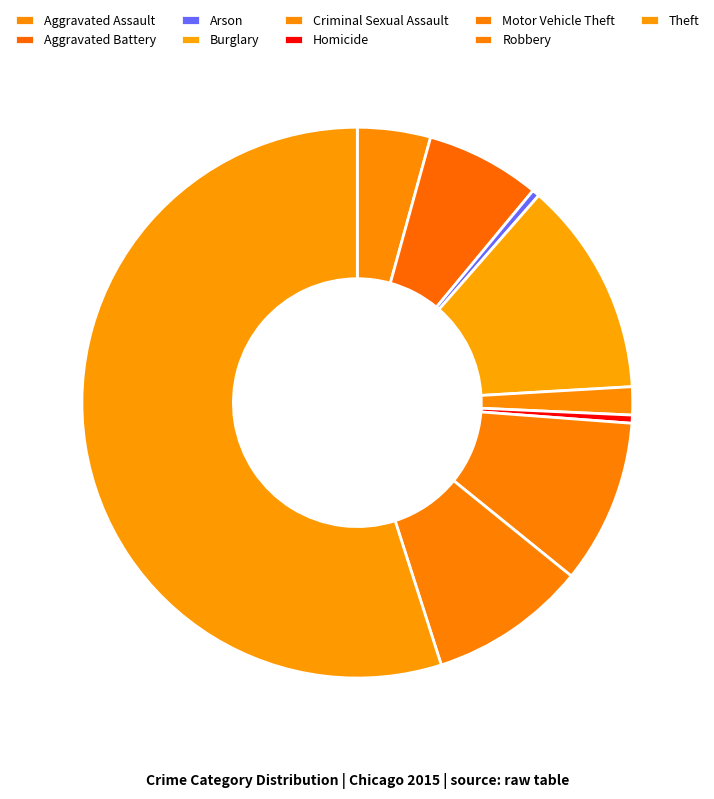

Is it true that Arson is 0% of the pie?

True